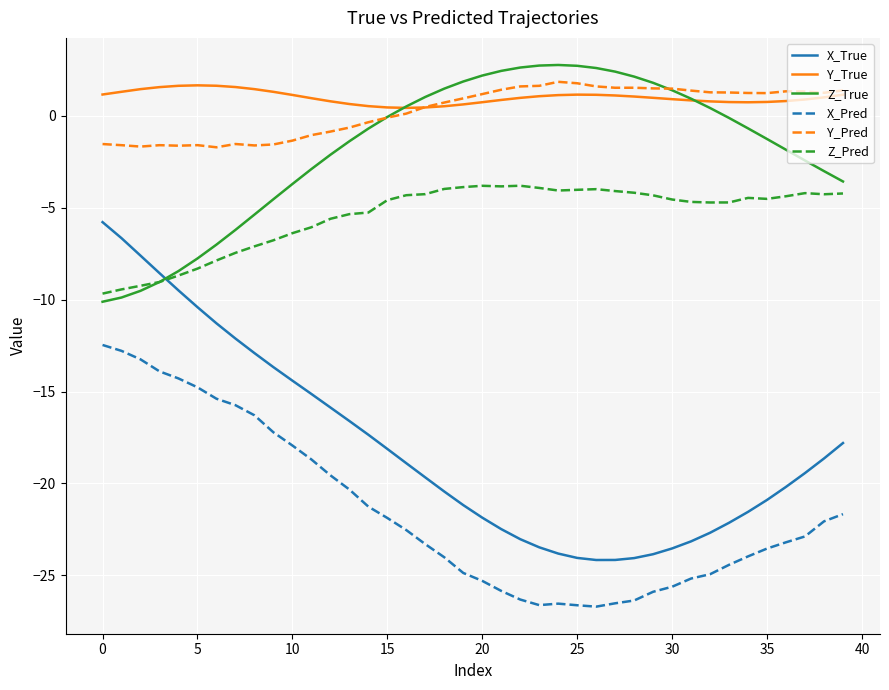

True or false: Y_Pred has more than 2 points higher than both neighbors.

True